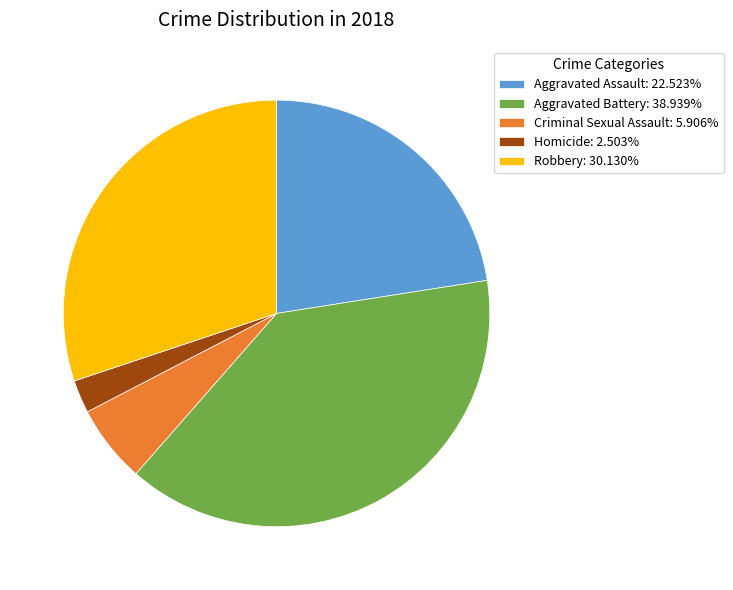

Approximately how many times larger is the value at Criminal Sexual Assault compared to Aggravated Assault?

0.3